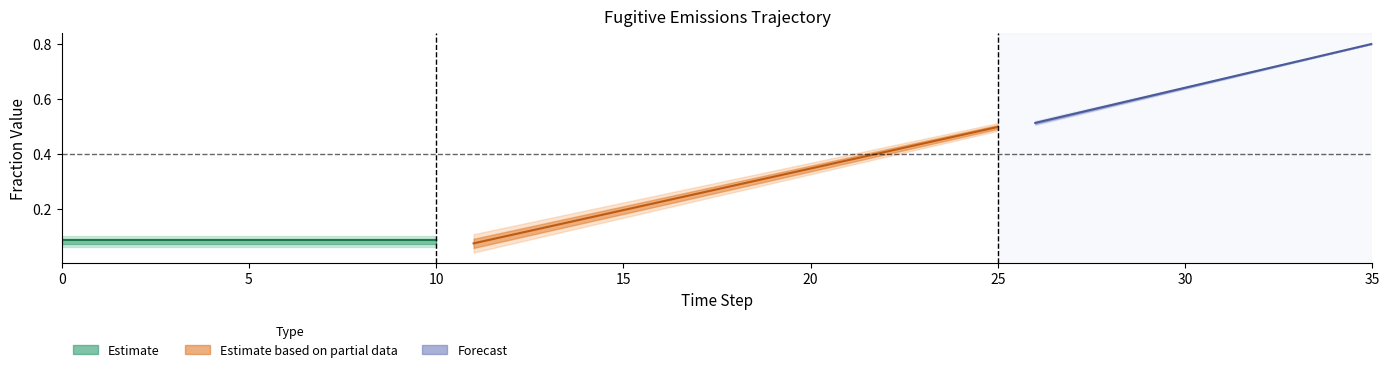

Reading left to right, list all the values displayed in this chart.

row0: 0.1	0.1	0.1	0.1	0.1	0.1	0.1	0.1	0.1	0.1	0.1	0.1	0.1	0.2	0.2	0.2	0.3	0.3	0.3	0.3	0.4	0.4	0.4	0.5	0.5	0.5	0.5	0.6	0.6	0.6	0.7	0.7	0.7	0.7	0.8	0.8
row1: 0.1	0.1	0.1	0.1	0.1	0.1	0.1	0.1	0.1	0.1	0.1	0.1	0.1	0.2	0.2	0.2	0.3	0.3	0.3	0.3	0.4	0.4	0.4	0.5	0.5	0.5	0.5	0.6	0.6	0.6	0.7	0.7	0.7	0.7	0.8	0.8
row2: 0.0	0.0	0.0	0.0	0.0	0.0	0.0	0.0	0.0	0.0	0.0	0.0	0.1	0.1	0.1	0.2	0.2	0.2	0.3	0.3	0.3	0.4	0.4	0.4	0.4	0.5	0.5	0.5	0.6	0.6	0.6	0.7	0.7	0.7	0.8	0.8